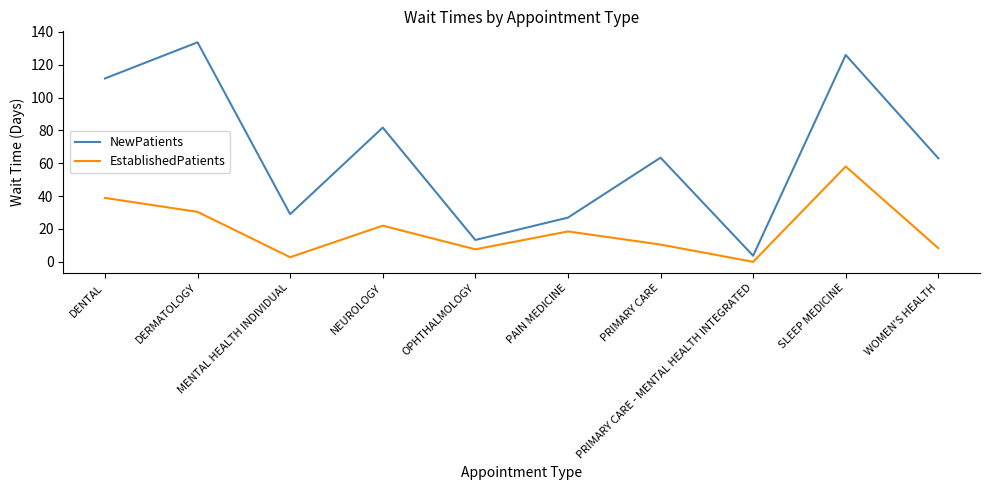

What is the maximum value shown in the chart?

133.6